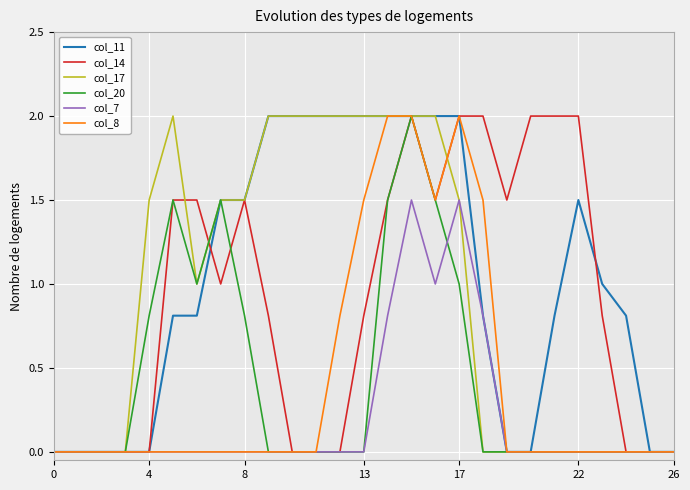

What is the maximum value for col_14?

2.0